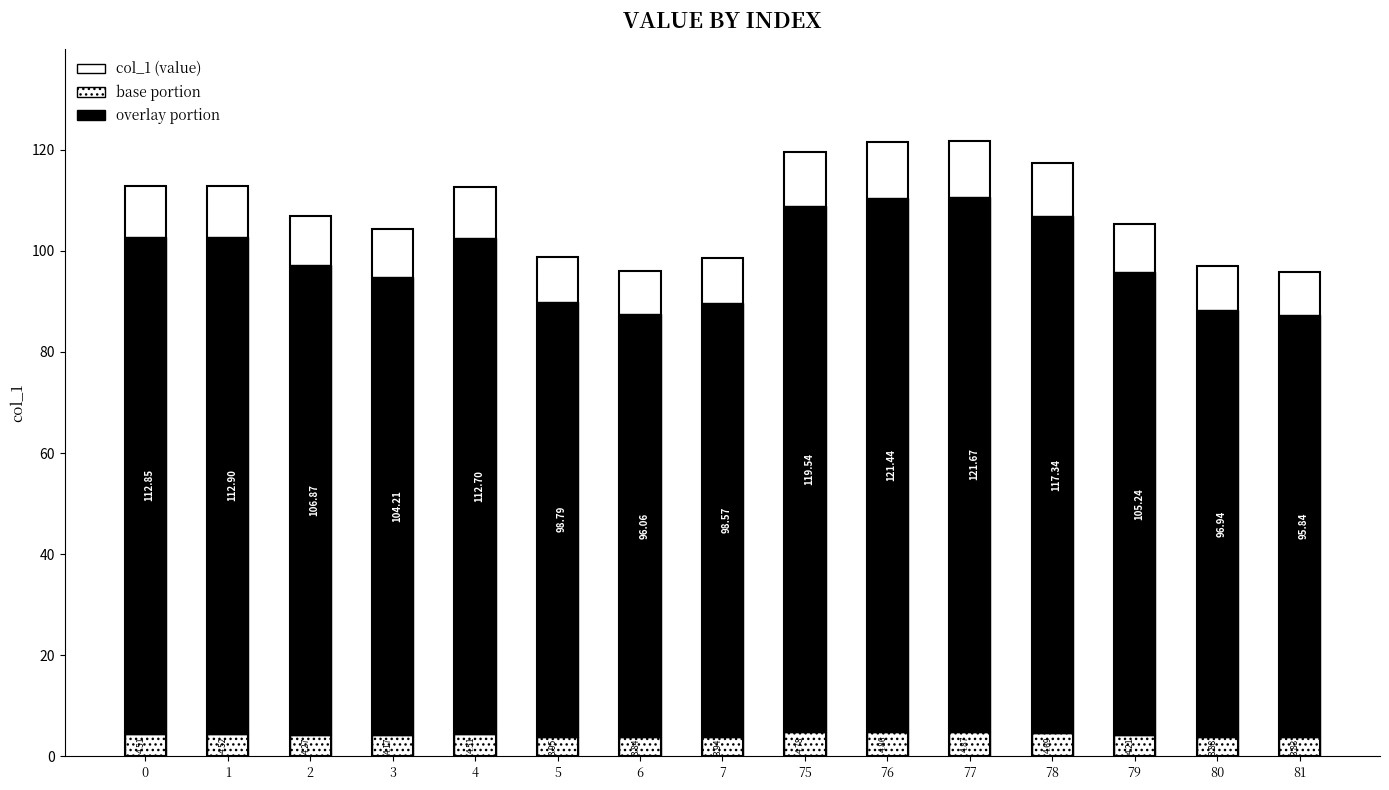

List the labels in order of value, largest first.

77, 76, 75, 78, 1, 0, 4, 2, 79, 3, 5, 7, 80, 6, 81